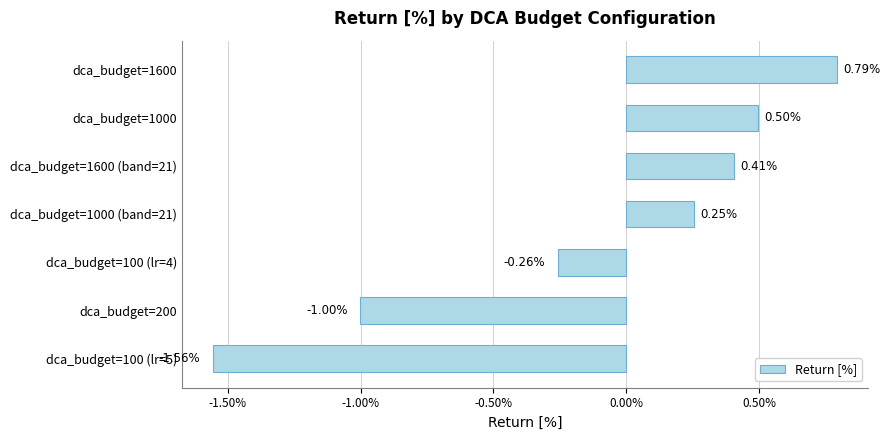

How many negative values are there?

3